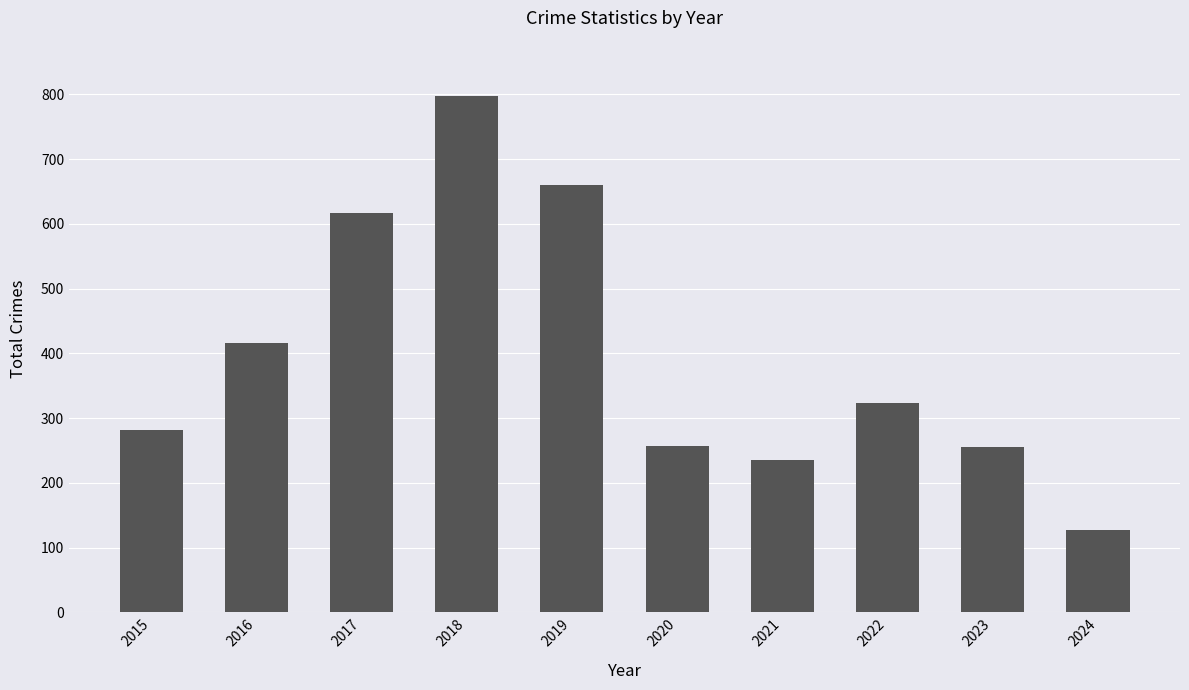

Does the chart contain any negative values?

No